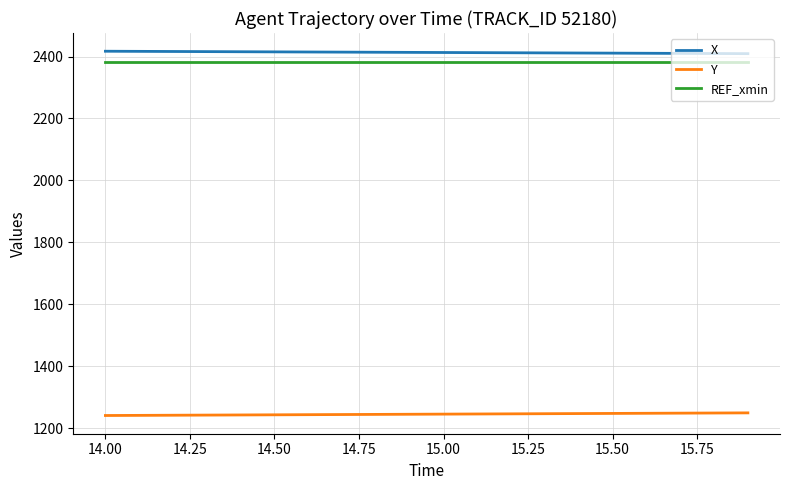

What is the maximum value for REF_xmin?

2382.9